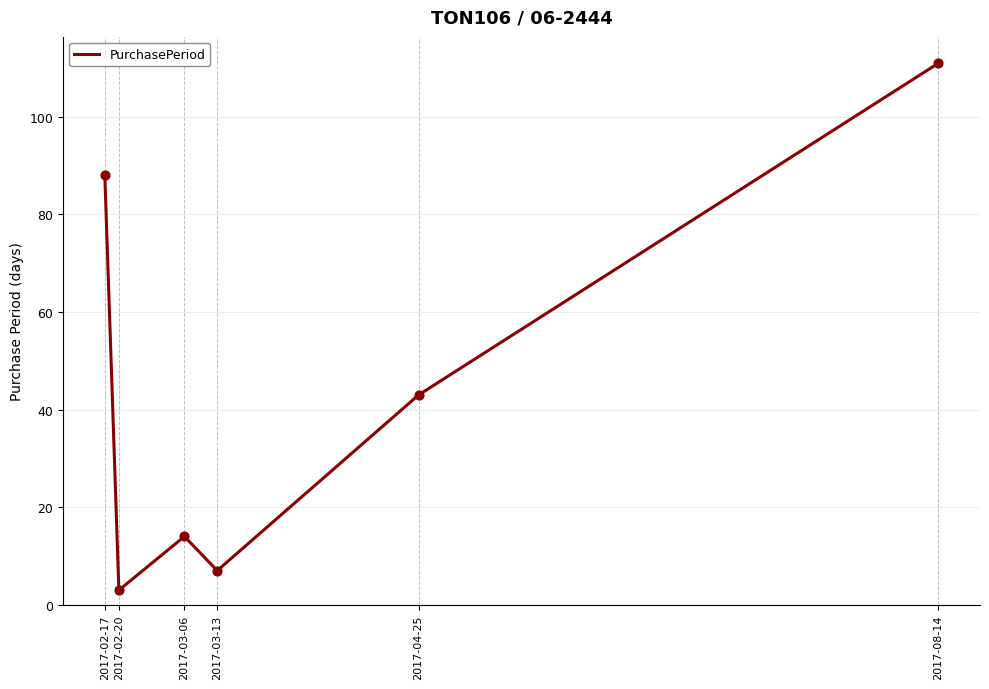

What is the change in value from 2017-03-06 to 2017-08-14?

+97